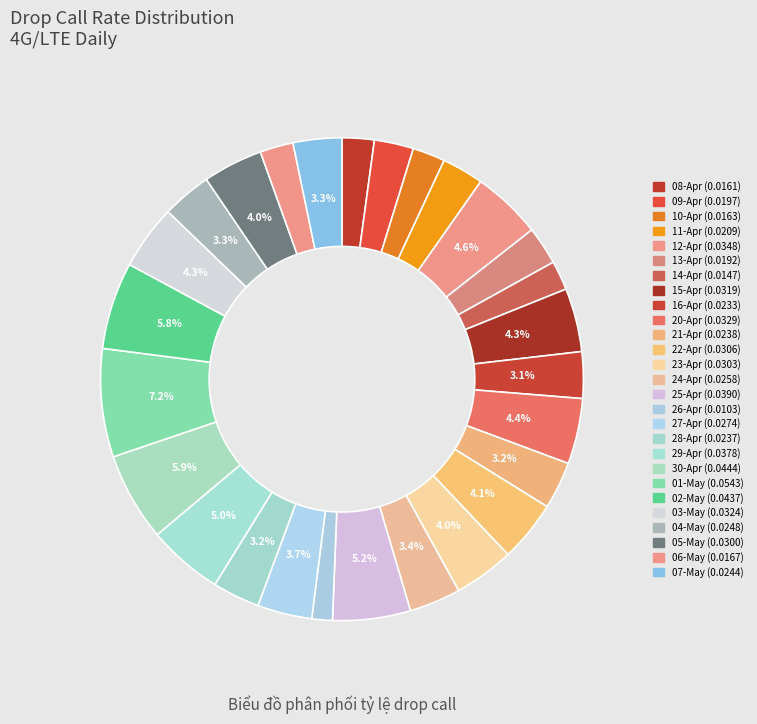

To the nearest percent, what is the average slice percentage?

4%